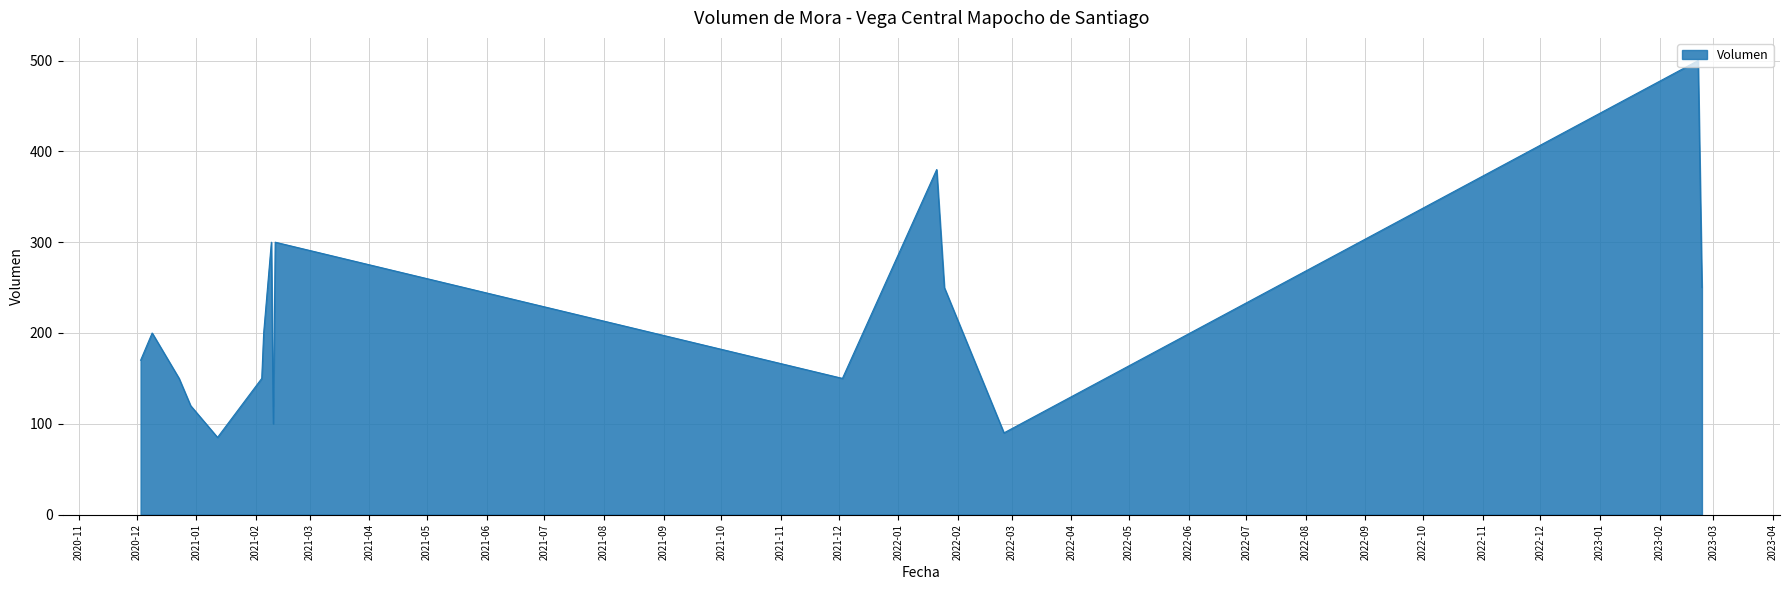

What is the difference between the maximum and minimum values?

415